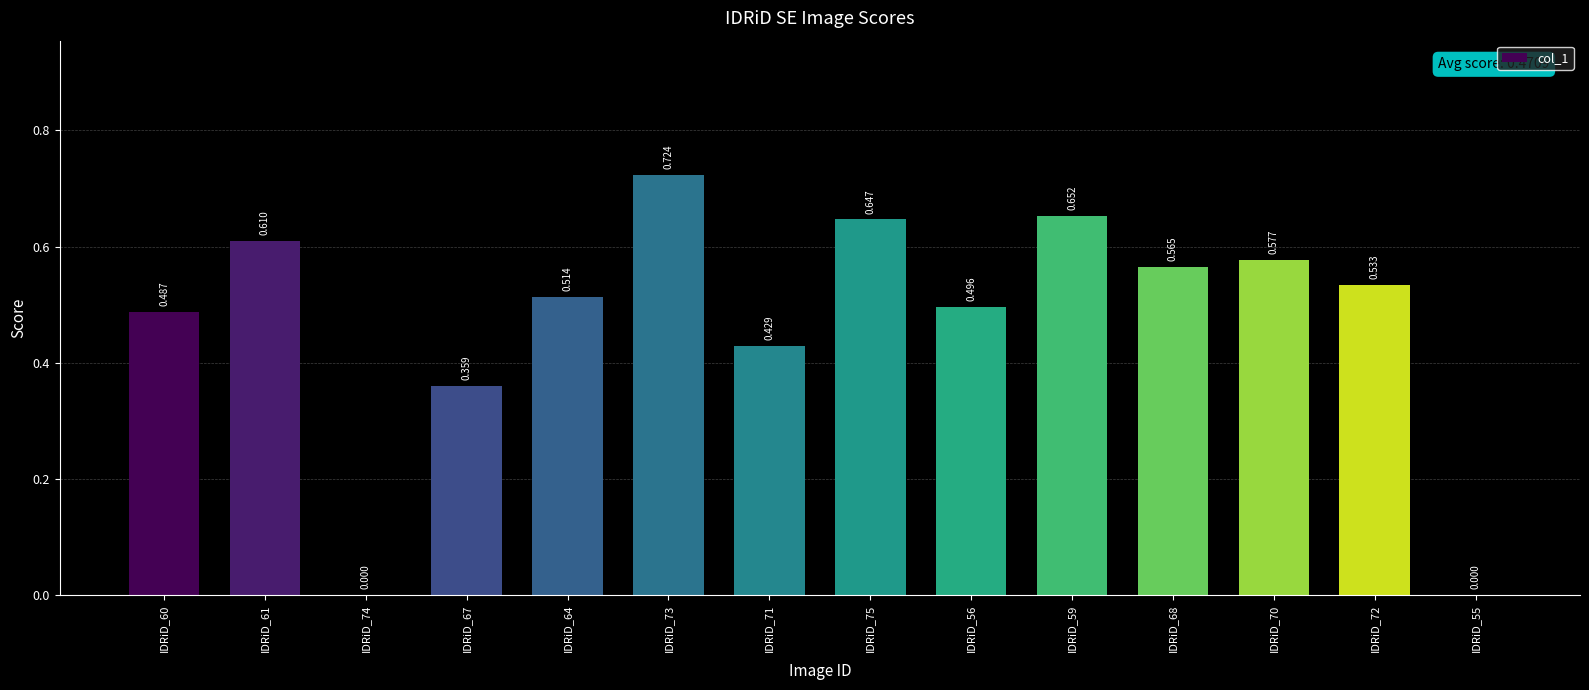

Is it true that the value at IDRiD_59 is 0.3?

False